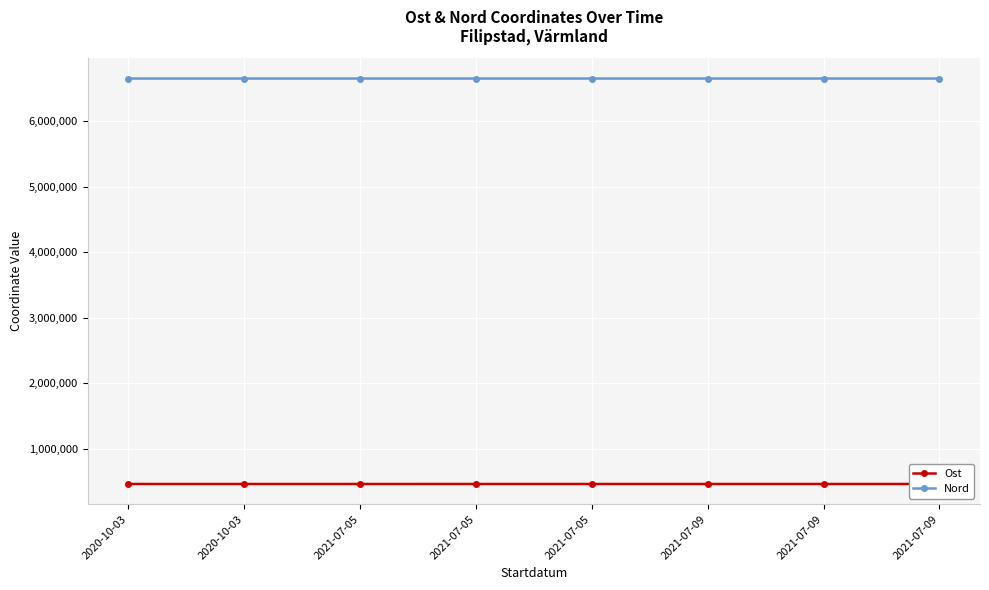

Count the number of categories in the chart.

8